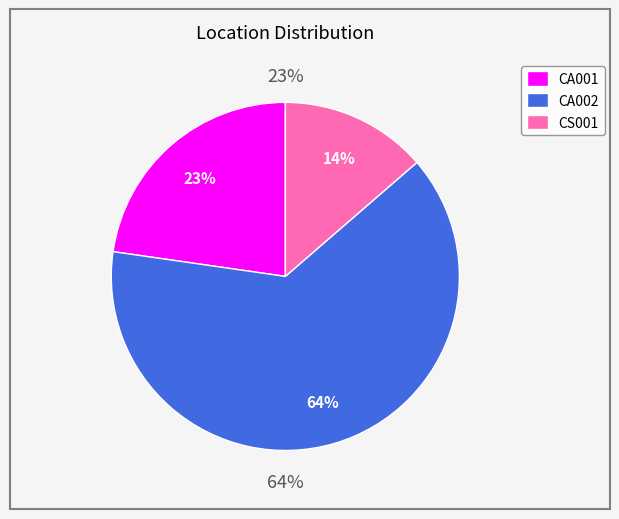

Which category accounts for the majority?

CA002